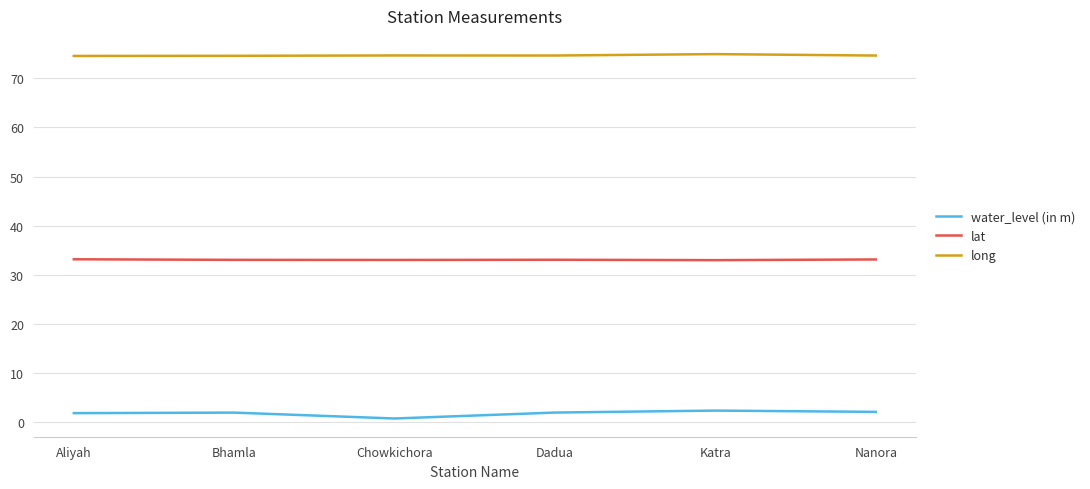

What is the difference between the maximum and minimum values in the lat series?

0.2